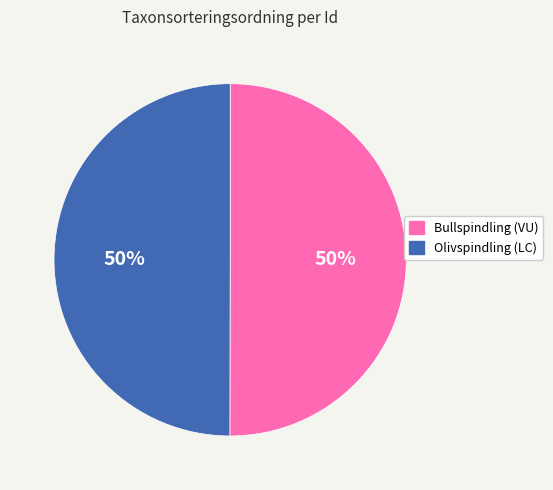

Combined, do Bullspindling (VU) and Olivspindling (LC) account for over 50%?

Yes